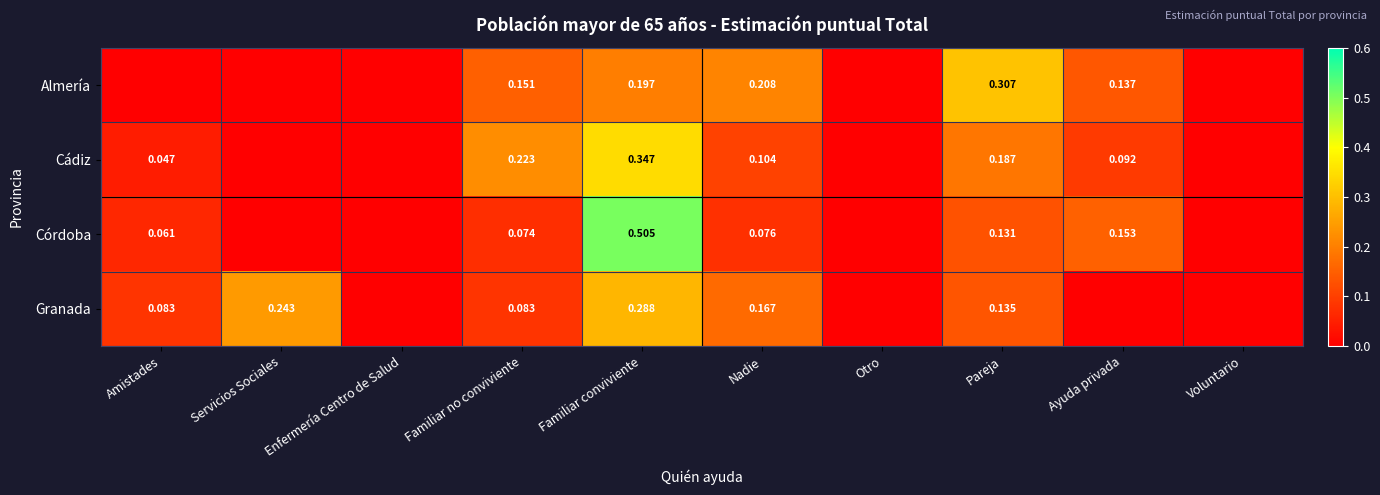

At Familiar no conviviente, list the series in order from largest to smallest.

Cádiz, Almería, Granada, Córdoba